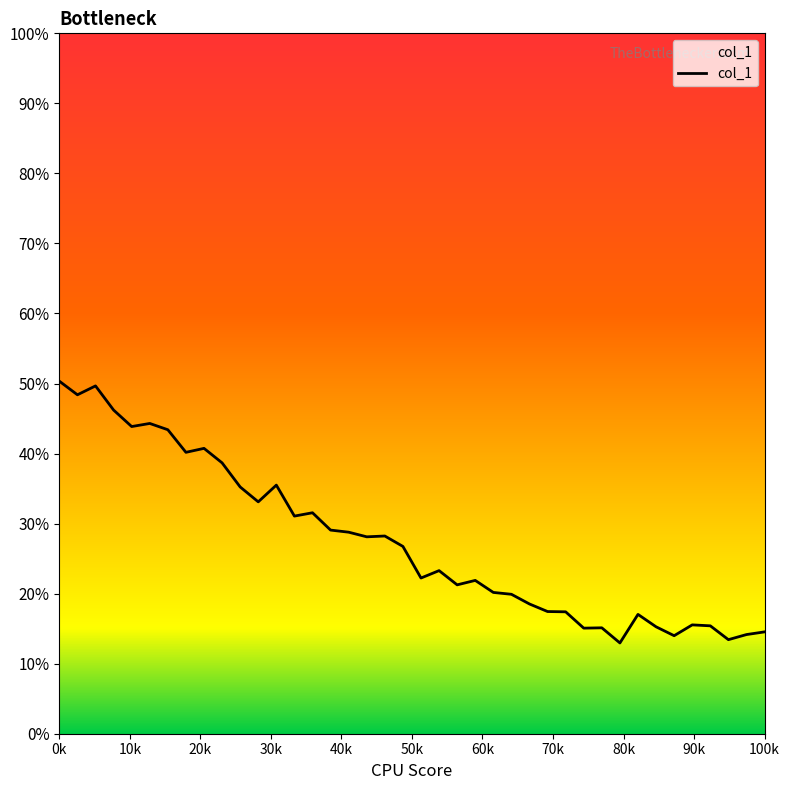

What is the difference between the maximum and minimum values?

37.4